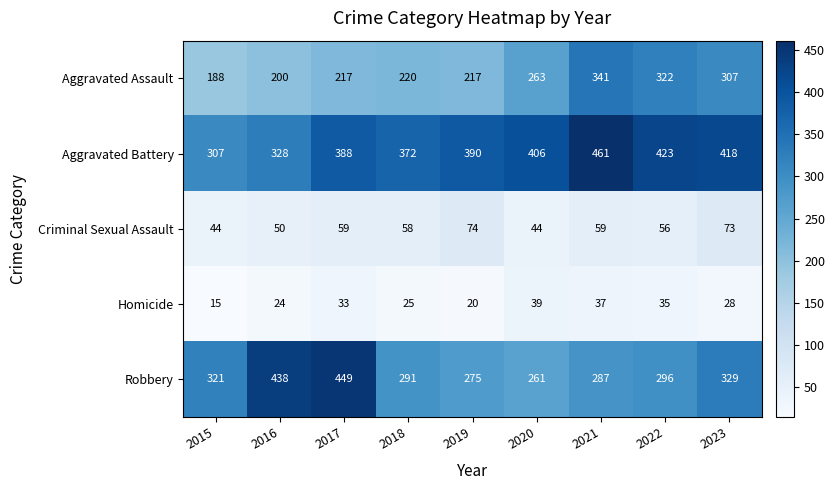

What is the average value of the Aggravated Assault series?

253